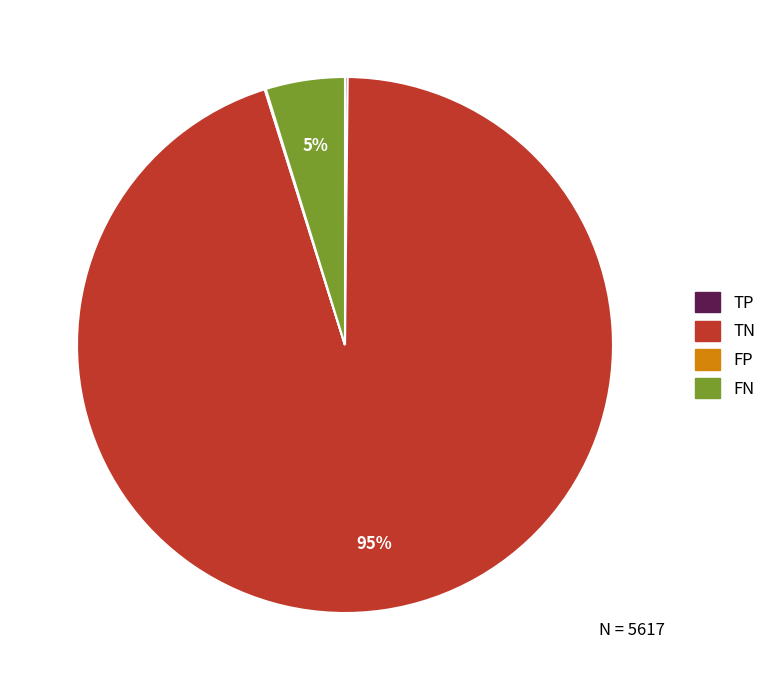

Does any single category account for the majority?

Yes